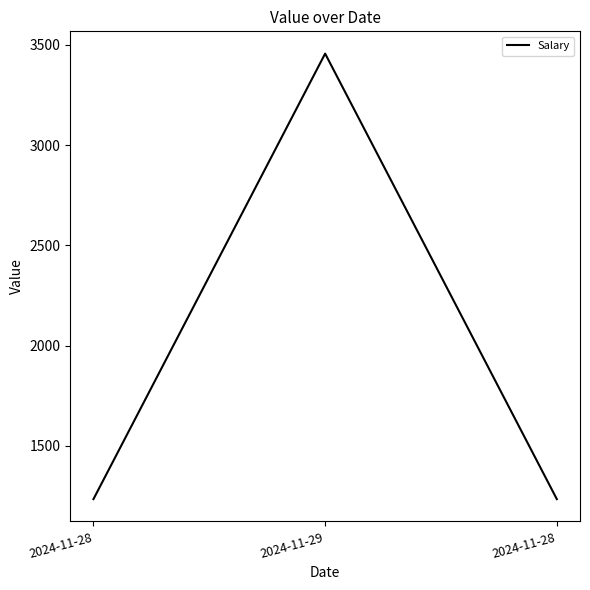

Rank the categories by value from lowest to highest.

2024-11-28, 2024-11-28, 2024-11-29